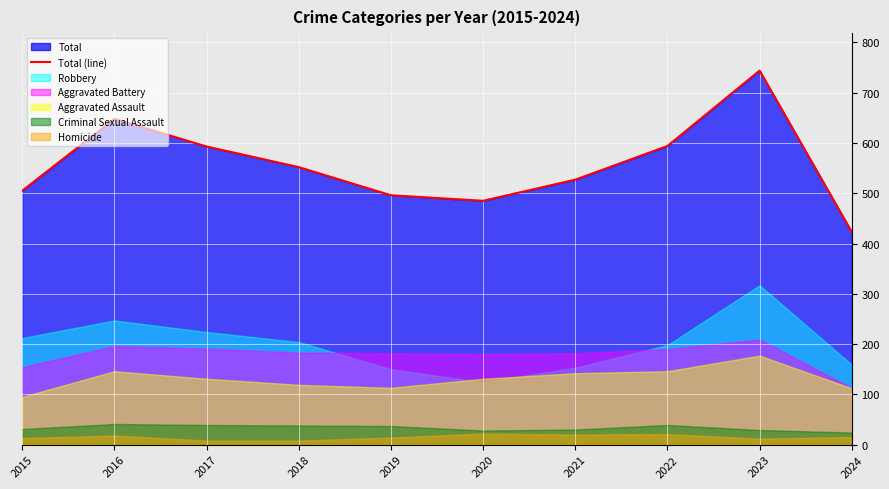

What is the value of the 4th point from the left?

552